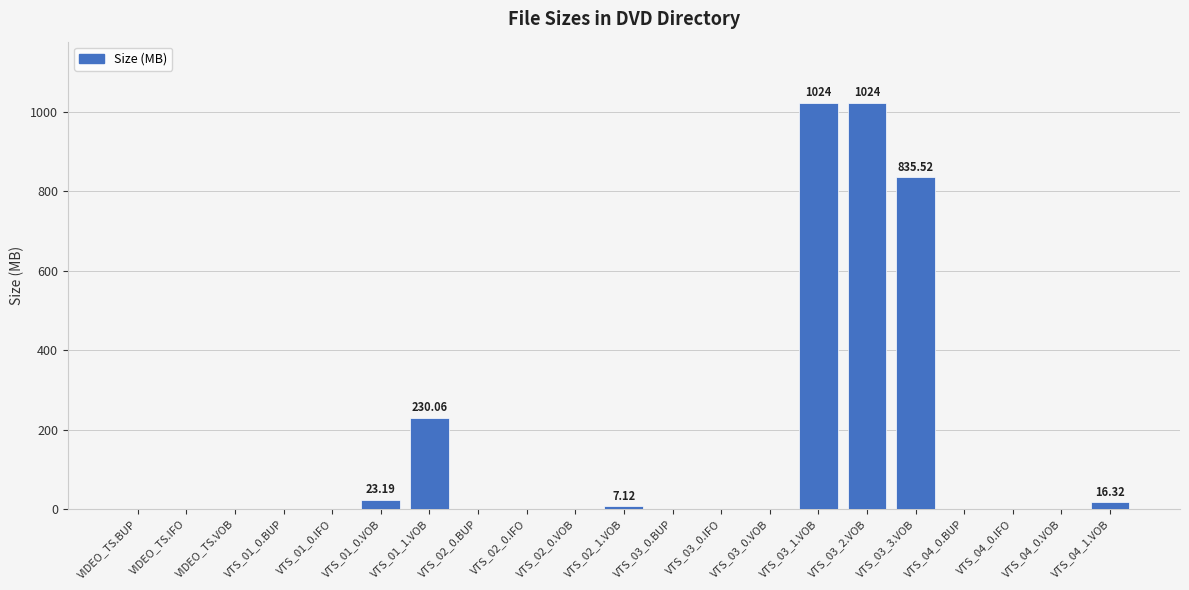

Where is the data nearest to the value 512?

VTS_01_1.VOB